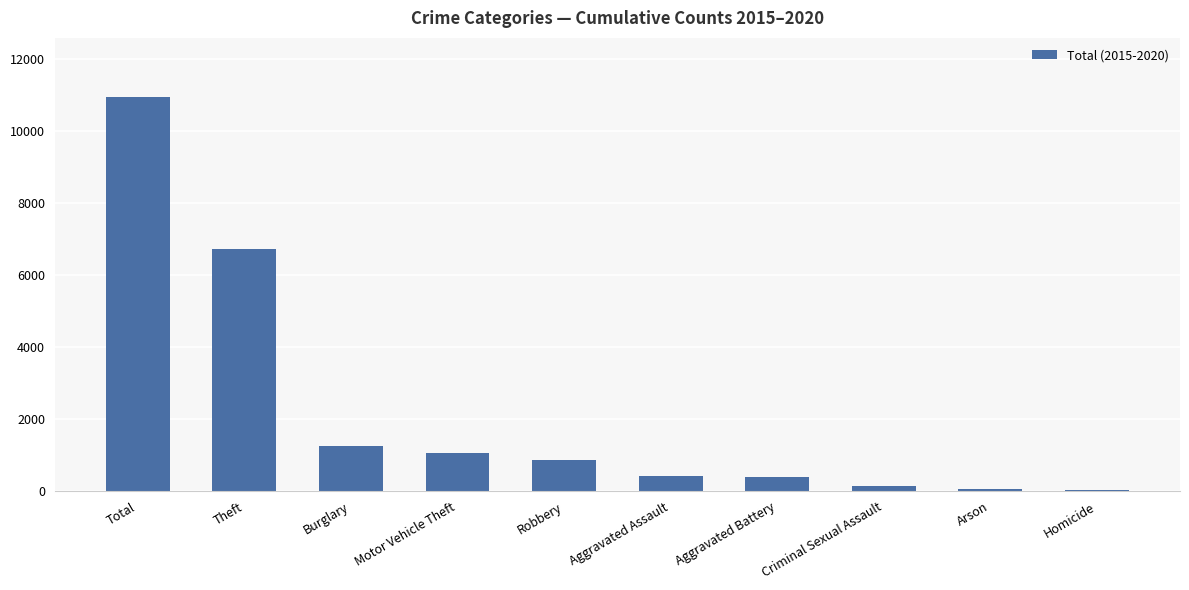

The value at Robbery is 853. True or false?

True